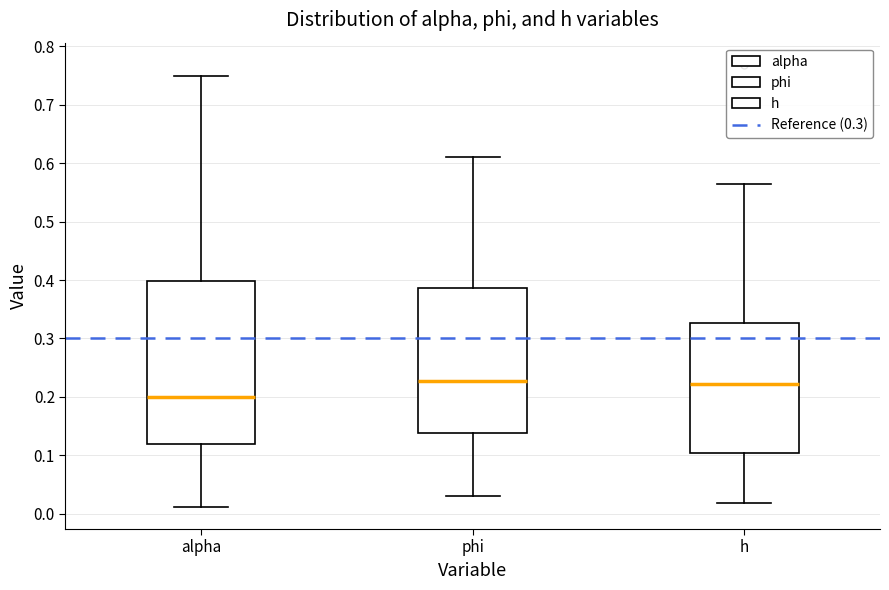

Reading left to right, read every box against the y-axis: the position of its median line, the range the box covers, and the ends of its whiskers. The values are not printed on the chart, so give them approximately, as read against the axis.

alpha: median 0.20, box 0.12 to 0.40, whiskers 0.01 to 0.75
phi: median 0.23, box 0.14 to 0.39, whiskers 0.03 to 0.61
h: median 0.22, box 0.10 to 0.33, whiskers 0.02 to 0.56